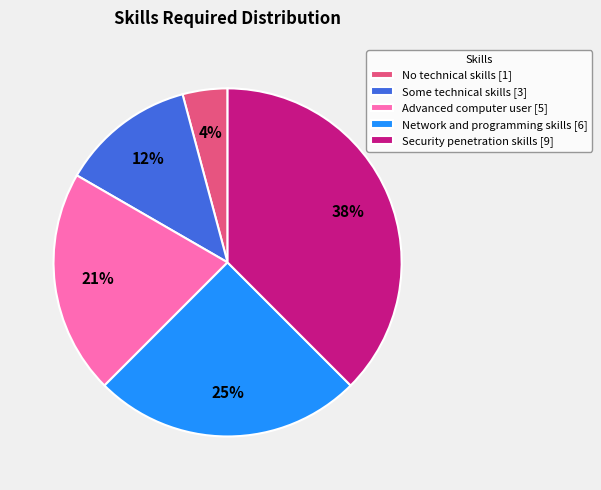

True or false: Network and programming skills [6] accounts for 16% of the total.

False